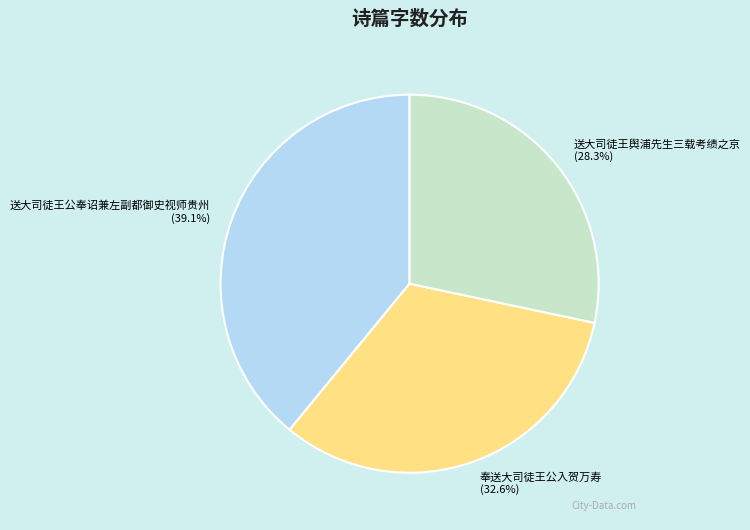

What percentage is the 奉送大司徒王公入贺万寿 slice, to the nearest percent?

33%